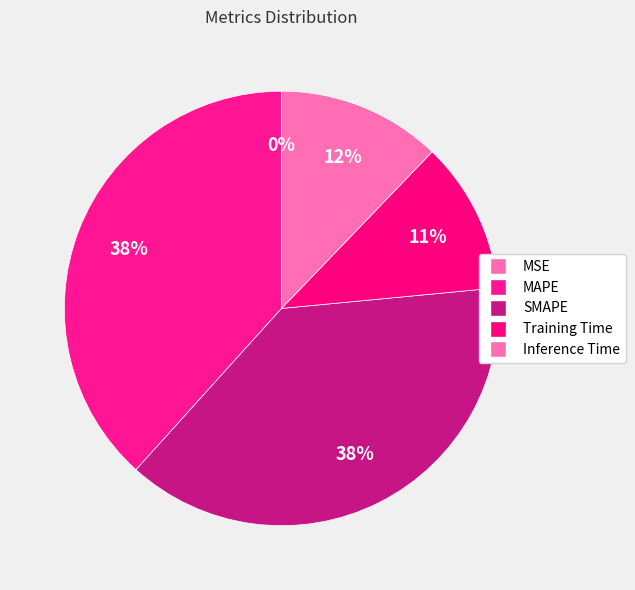

What percentage is NOT represented by MAPE?

61.7%